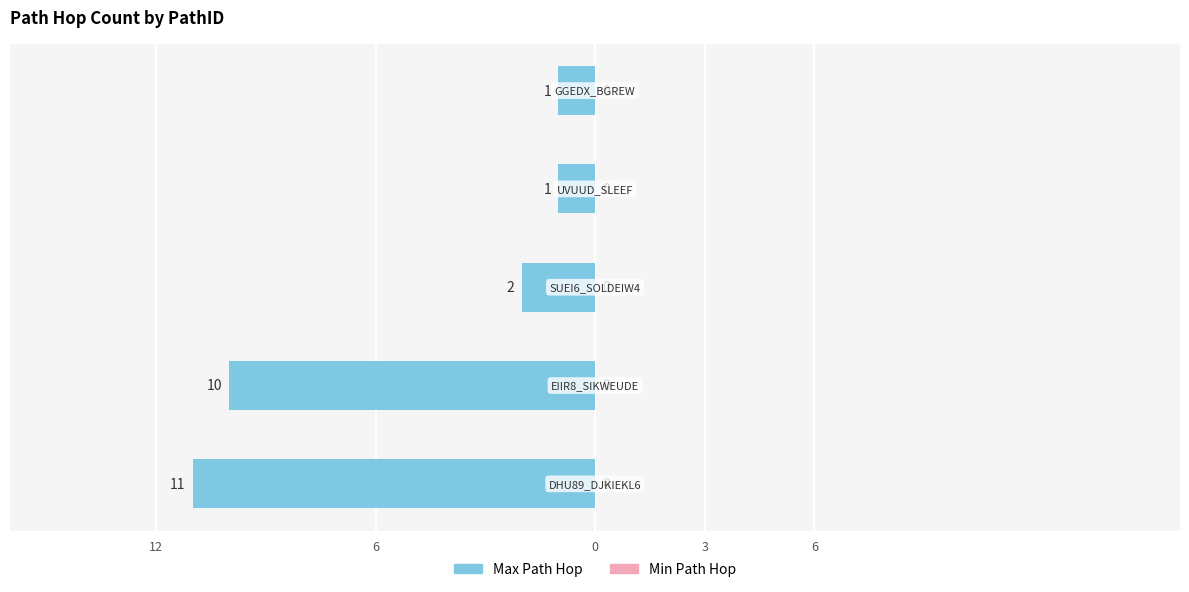

Rank the series by their average value, from lowest to highest.

Max Path Hop, Min Path Hop